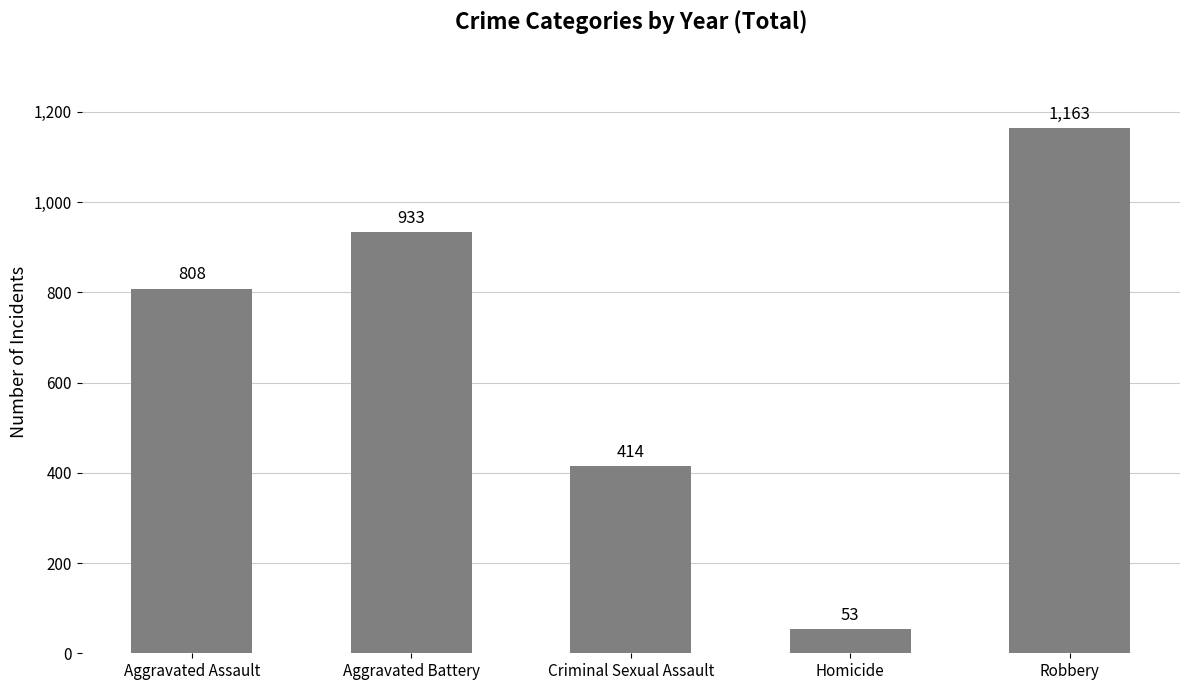

Reading left to right, transcribe all the data shown in this chart.

Aggravated Assault=808	Aggravated Battery=933	Criminal Sexual Assault=414	Homicide=53	Robbery=1163